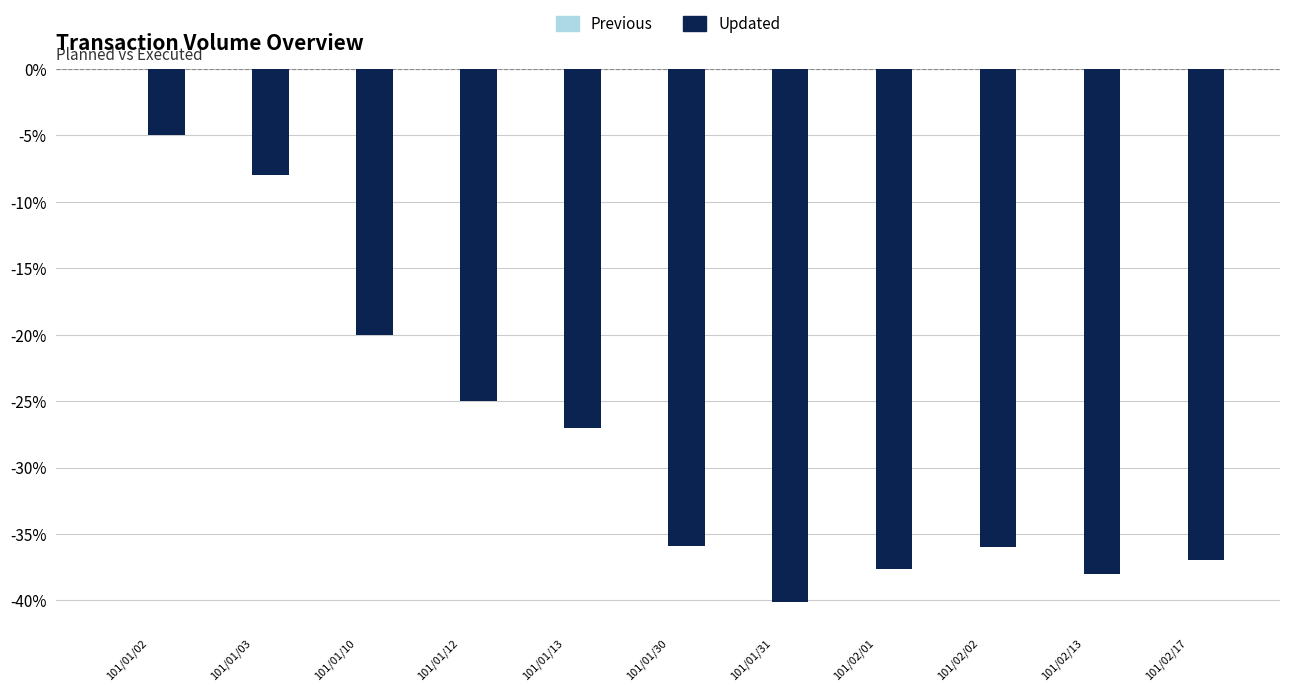

Does the chart contain stacked bars?

No